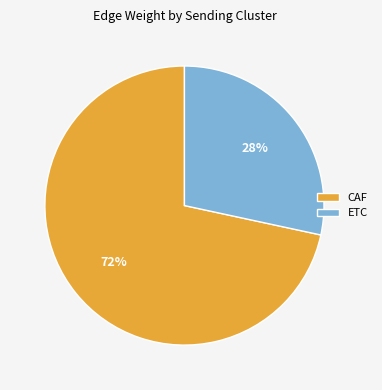

To the nearest percent, what is the average slice percentage?

50%